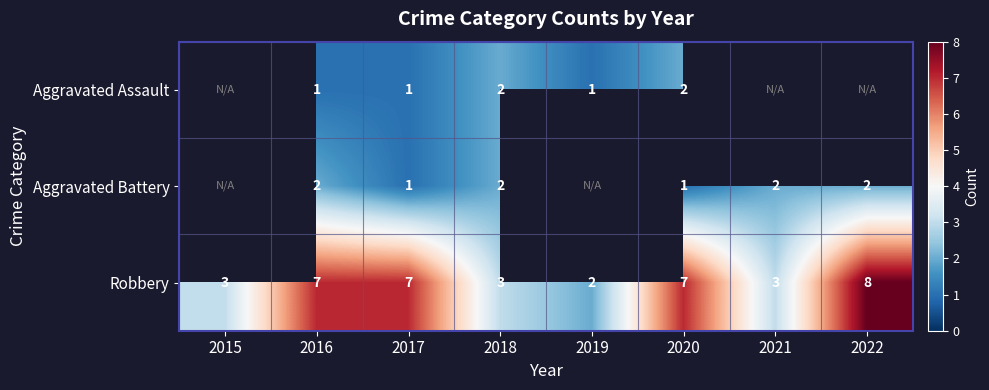

The value of Robbery at 2021 is 1.3. True or false?

False